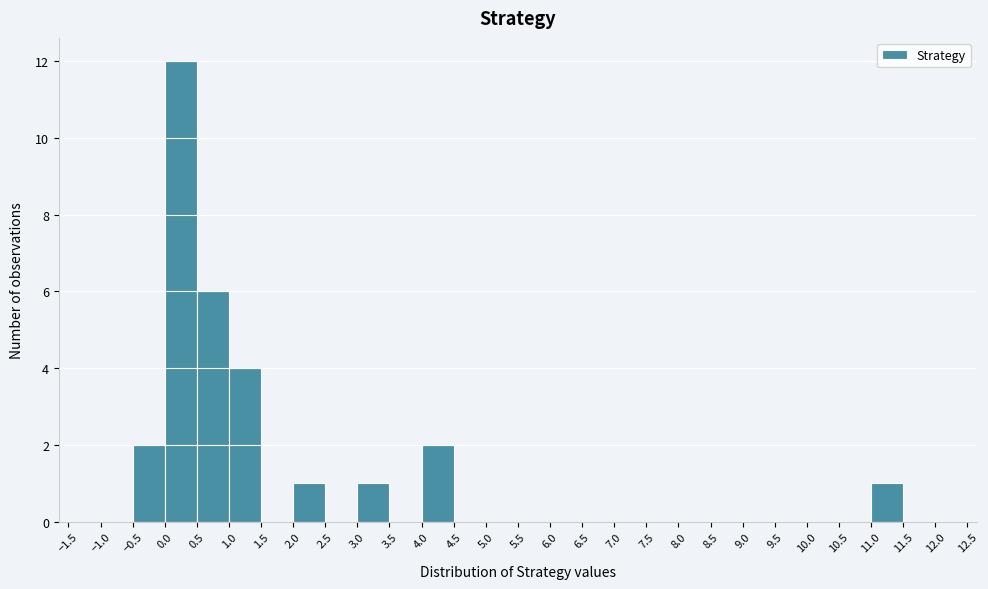

Over which range of the x-axis is the bar tallest?

0.0 to 0.5